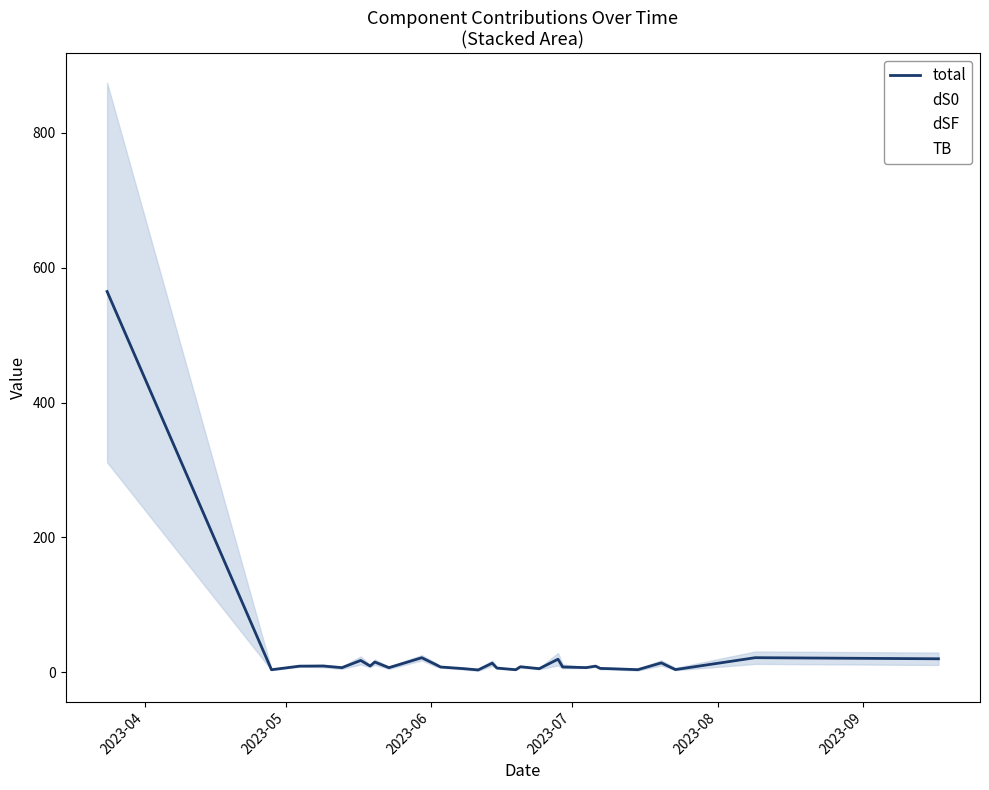

Which series has the largest range (max minus min)?

total